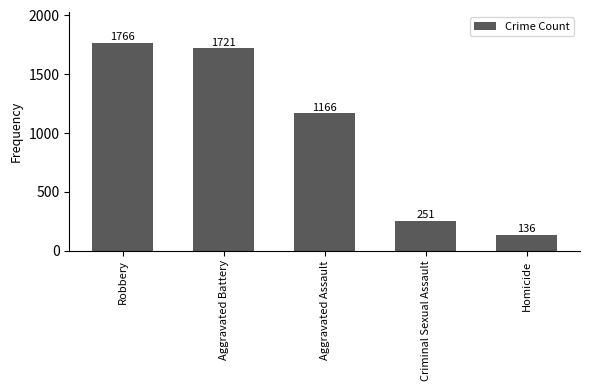

At which label is the value closest to 951?

Aggravated Assault